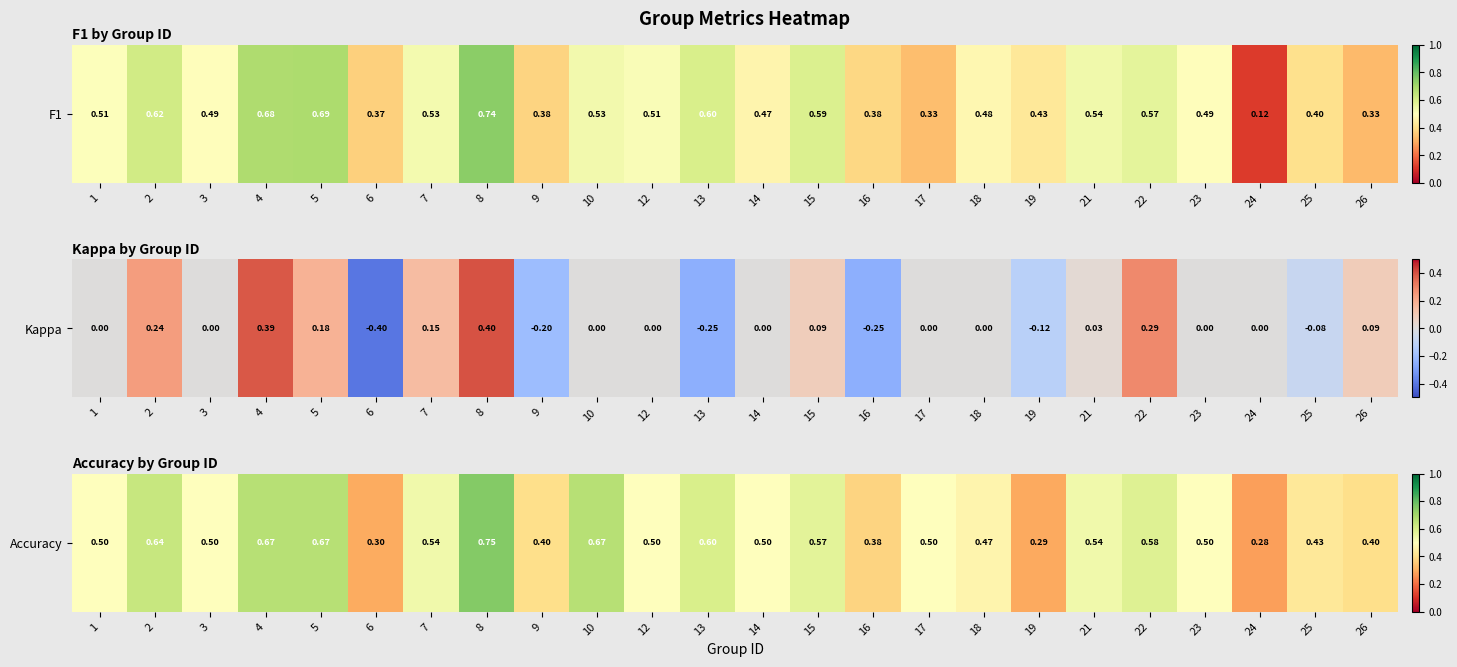

List the labels in order of value, smallest first.

24, 19, 6, 16, 9, 26, 25, 18, 1, 3, 12, 14, 17, 23, 7, 21, 15, 22, 13, 2, 4, 5, 10, 8